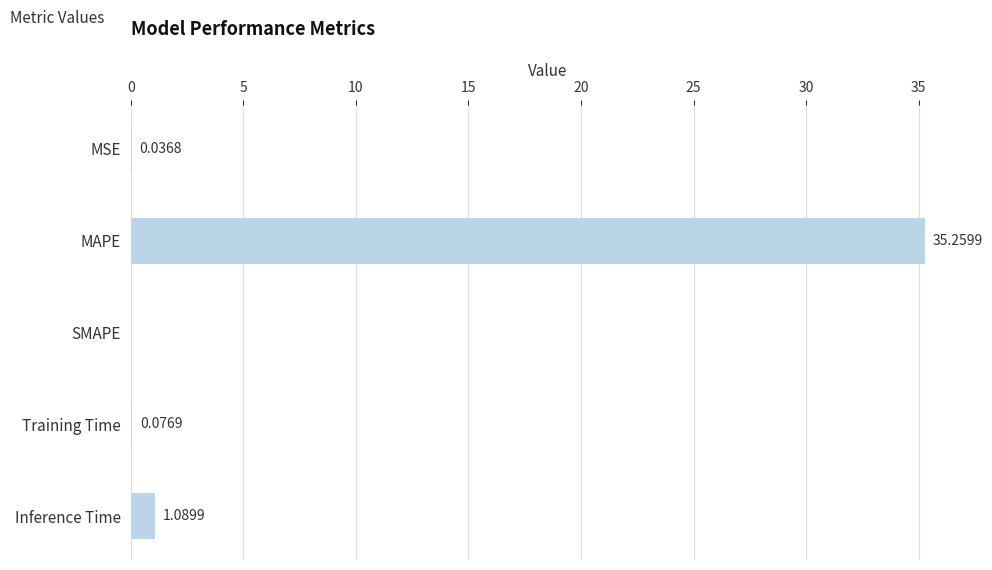

Which label corresponds to the largest value in the chart?

MAPE